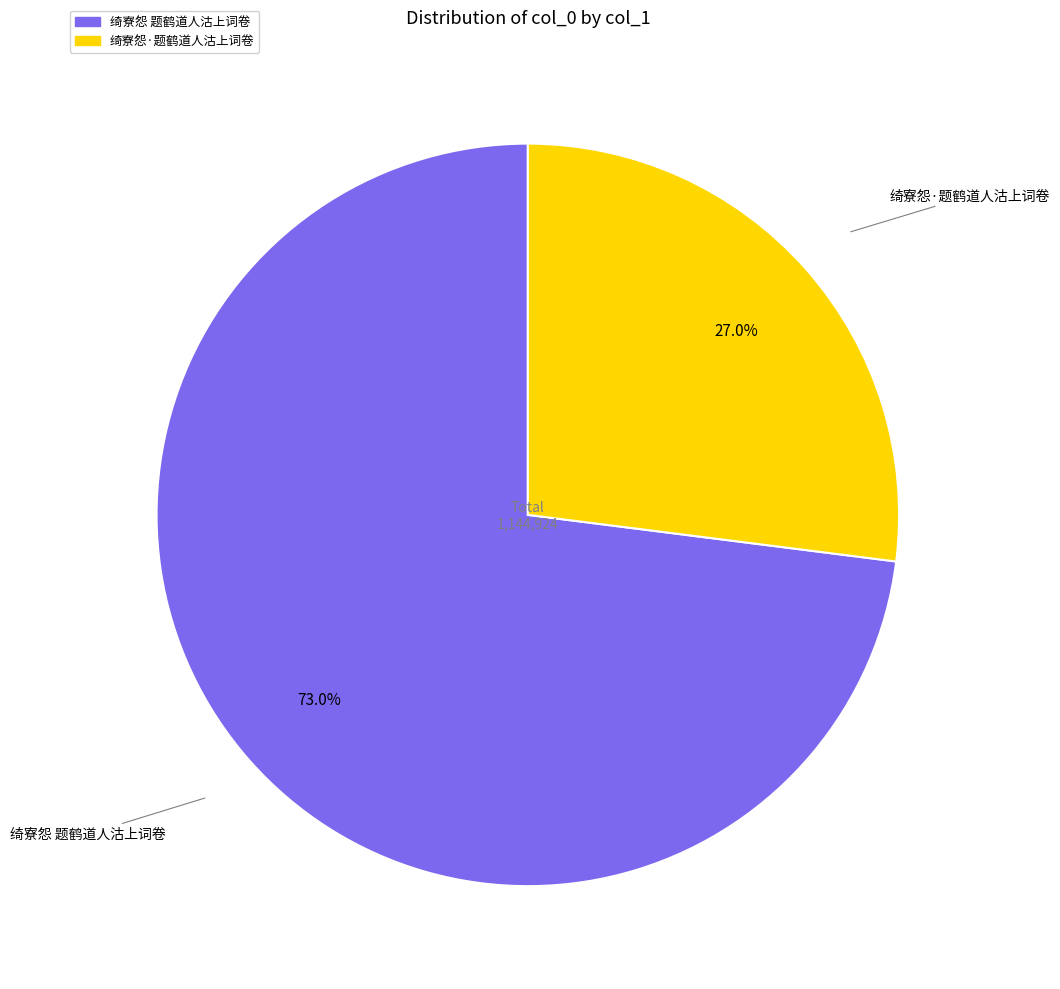

To the nearest percent, what is the difference between the 绮寮怨 题鹤道人沽上词卷 and 绮寮怨·题鹤道人沽上词卷 slice percentages?

46%